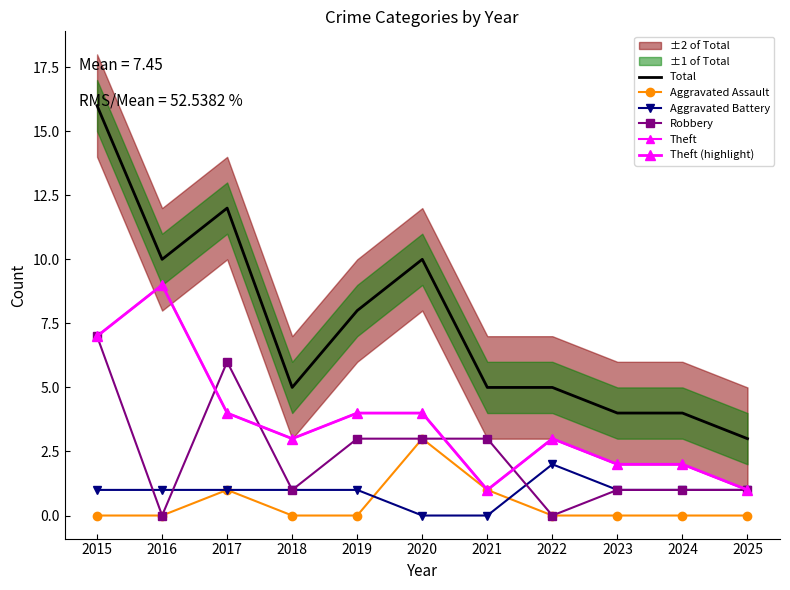

How many values in the Theft (highlight) series exceed 3?

5